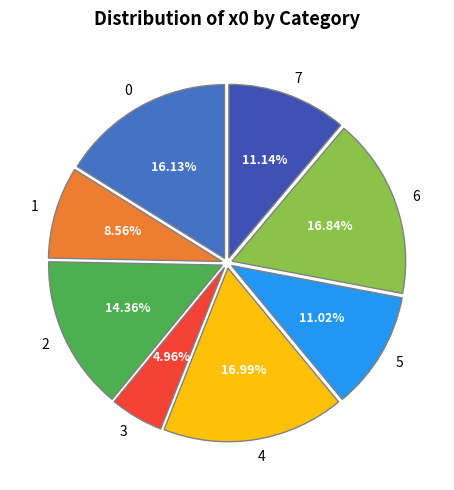

To the nearest percent, what is the combined percentage of 0 and 6?

33%